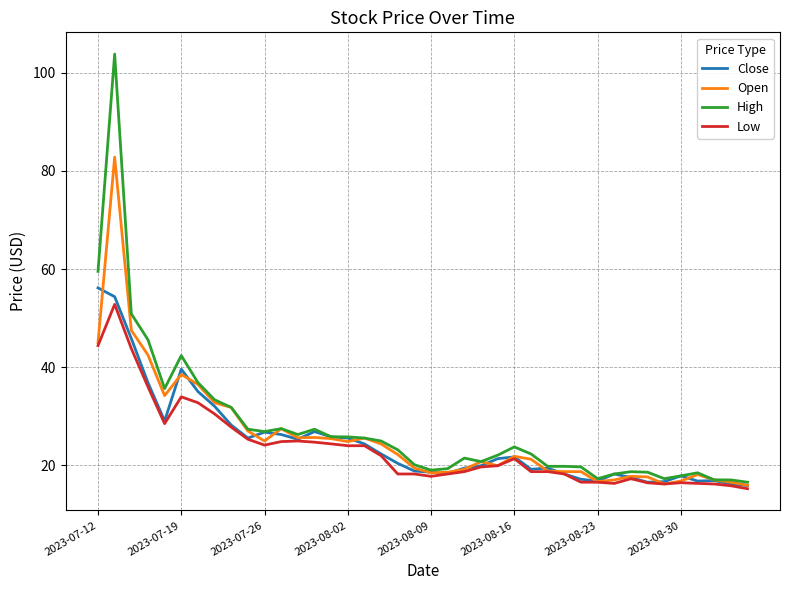

Which series has the widest spread of values?

High